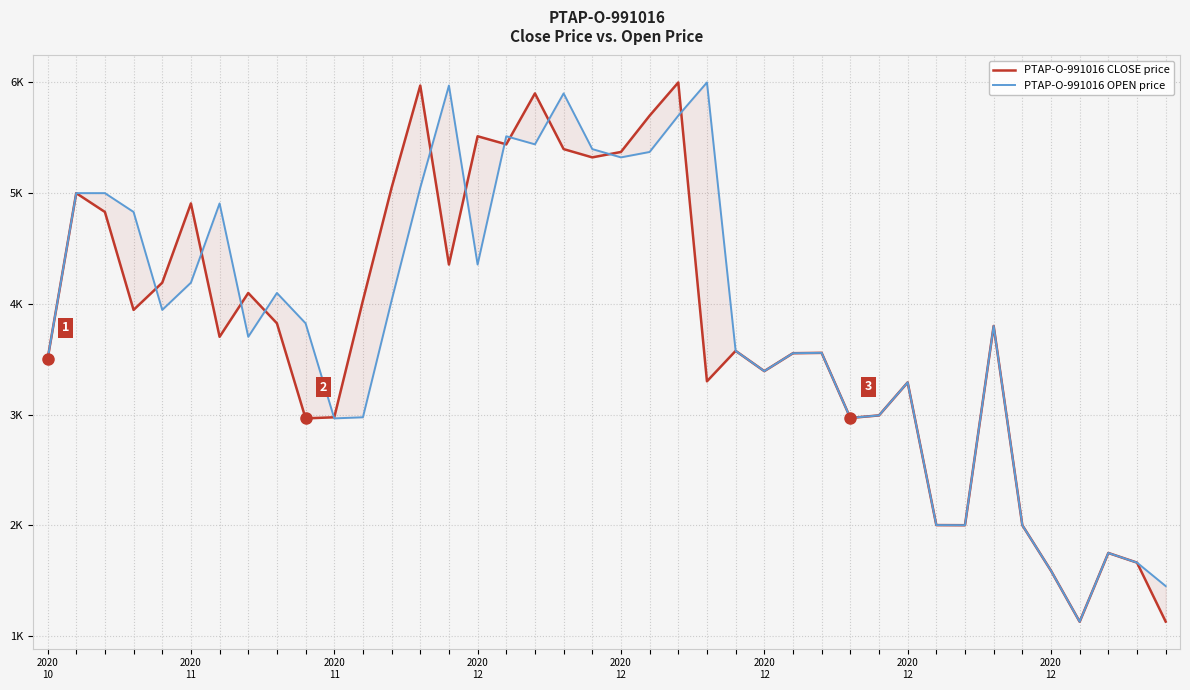

What is the minimum value shown in the chart?

1128